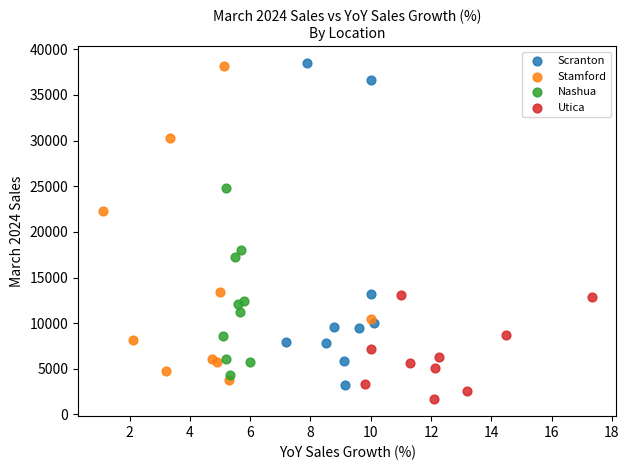

What are all the series names shown in the legend?

Scranton, Stamford, Nashua, Utica